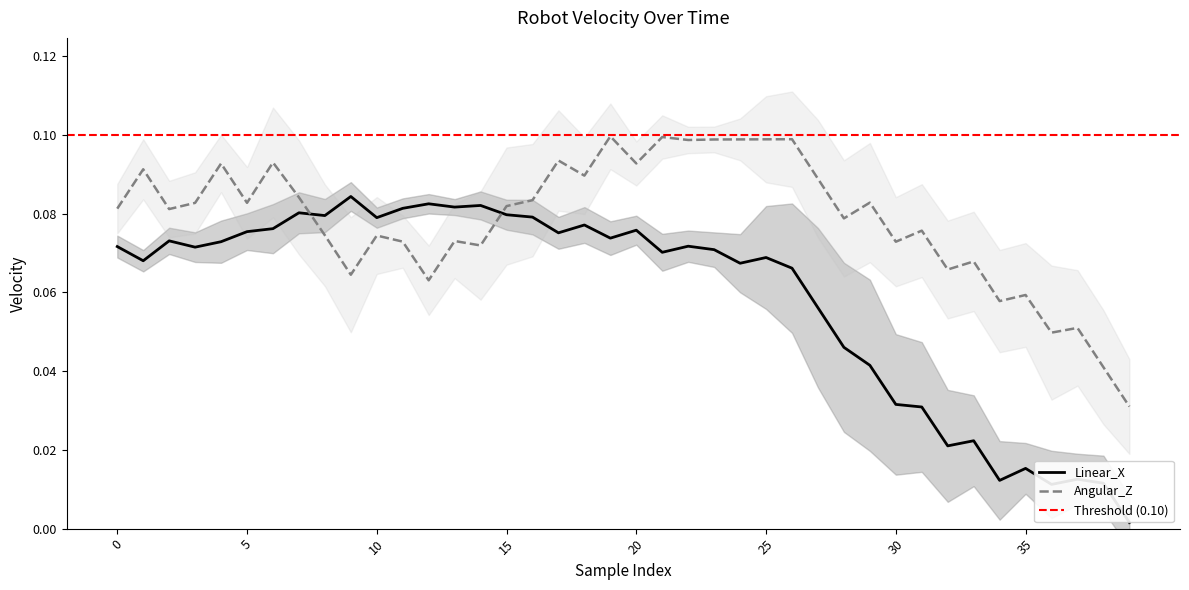

Reading right to left, list all the values displayed in this chart.

Linear_X: 0.0	0.0	0.0	0.0	0.0	0.0	0.0	0.0	0.0	0.0	0.0	0.0	0.1	0.1	0.1	0.1	0.1	0.1	0.1	0.1	0.1	0.1	0.1	0.1	0.1	0.1	0.1	0.1	0.1	0.1	0.1	0.1	0.1	0.1	0.1	0.1	0.1	0.1	0.1	0.1
Angular_Z: 0.0	0.0	0.1	0.0	0.1	0.1	0.1	0.1	0.1	0.1	0.1	0.1	0.1	0.1	0.1	0.1	0.1	0.1	0.1	0.1	0.1	0.1	0.1	0.1	0.1	0.1	0.1	0.1	0.1	0.1	0.1	0.1	0.1	0.1	0.1	0.1	0.1	0.1	0.1	0.1